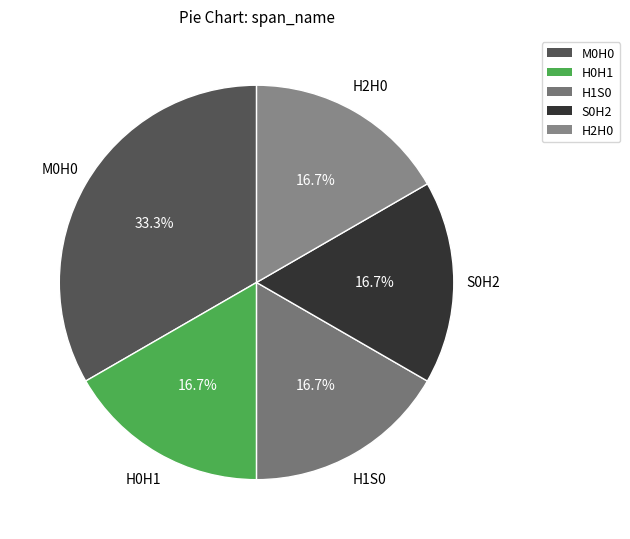

Which category has the biggest portion of the pie?

M0H0